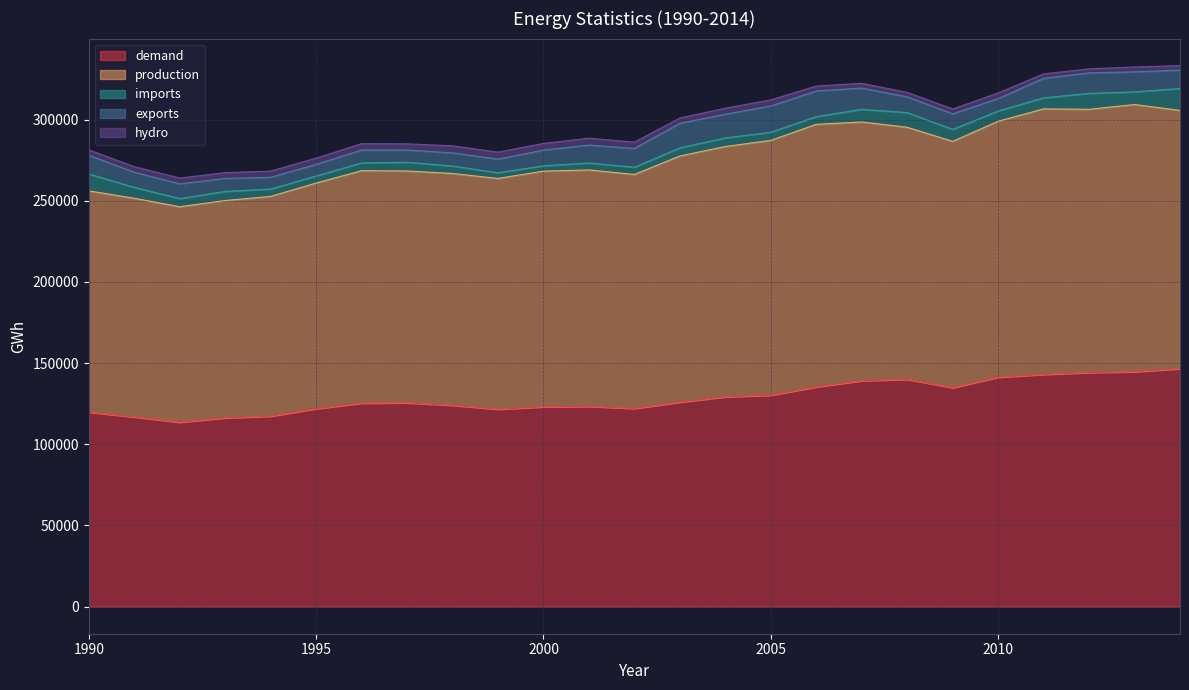

True or false: hydro has more than 2 interior local peaks.

True